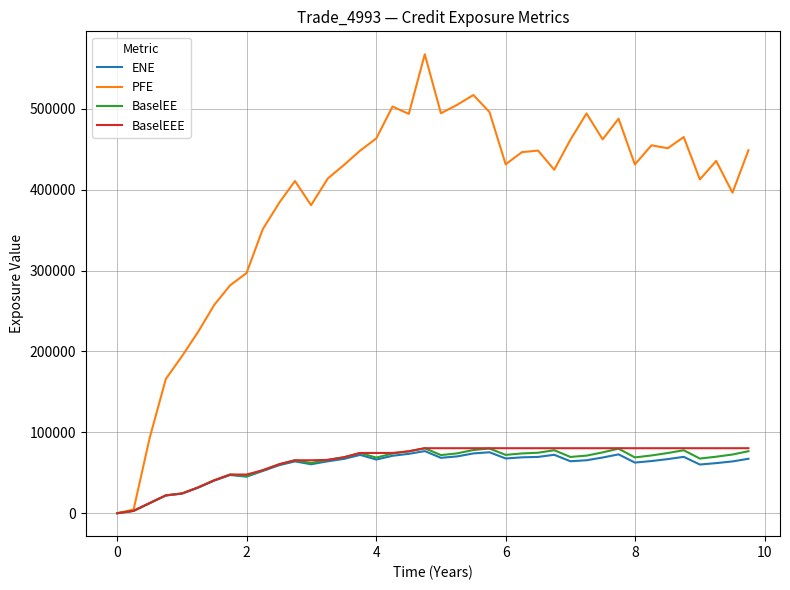

How many categories are shown in the chart?

40